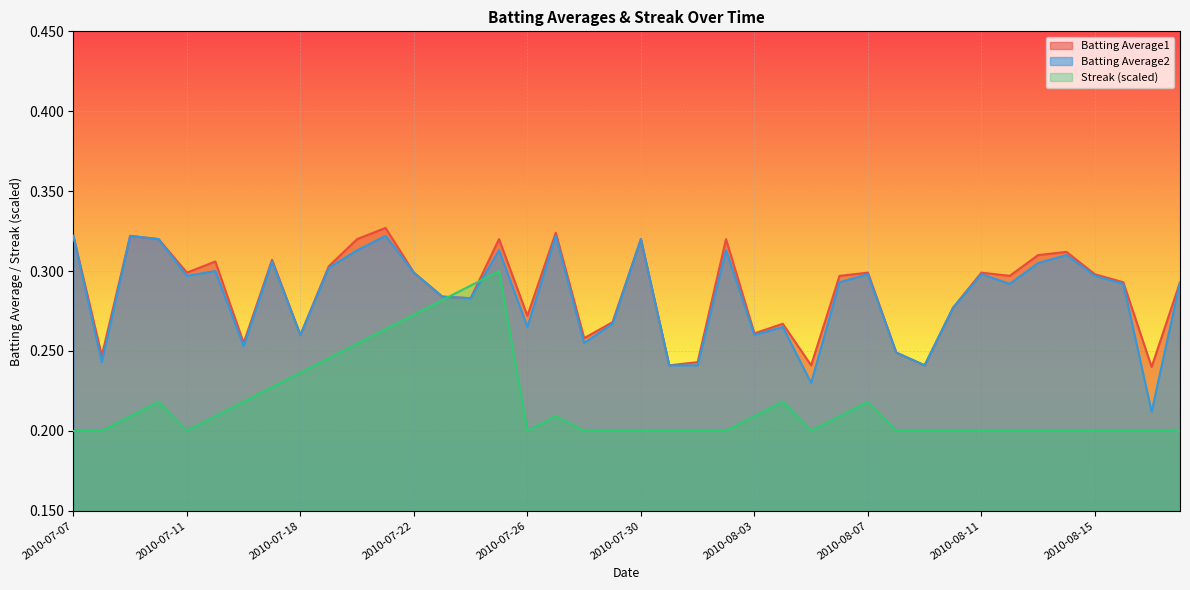

What is the value of the Batting Average2 point at the 12th from the left?

0.3